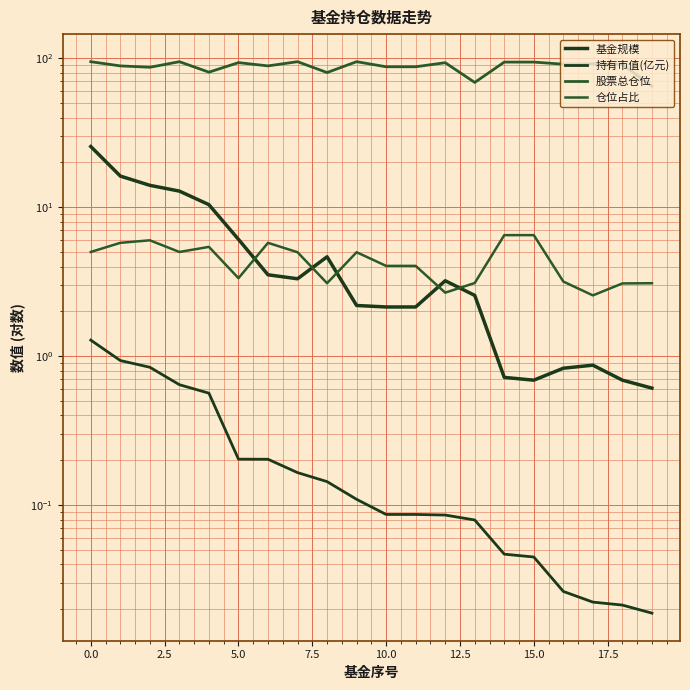

What is the average value of the 仓位占比 series?

4.4